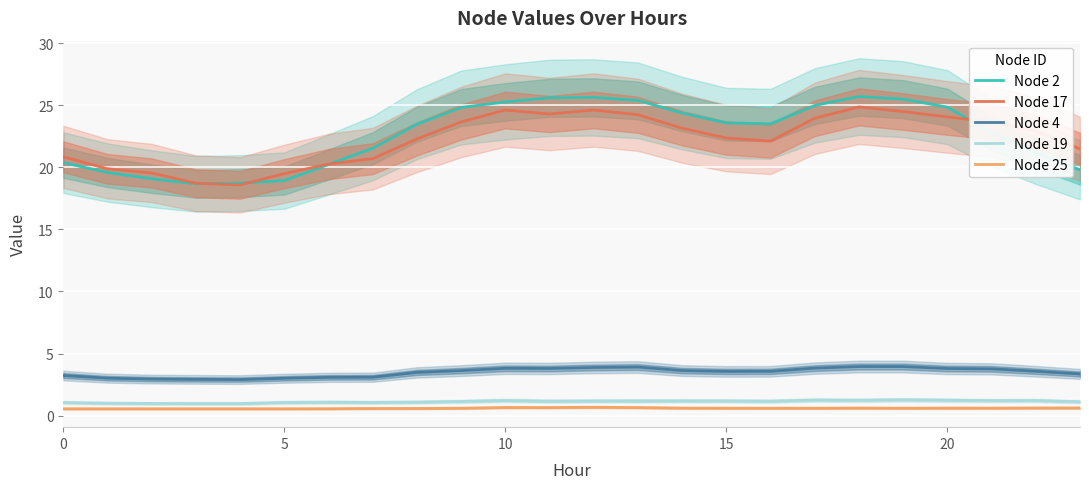

What is the maximum value for Node 17?

24.9